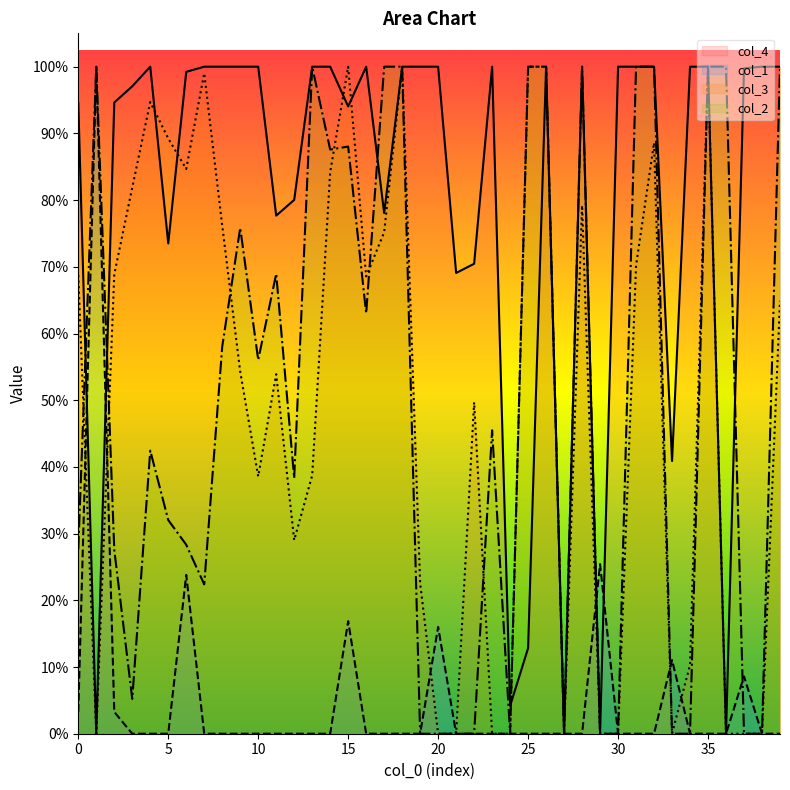

How many interior local peaks does the col_3 series have?

9